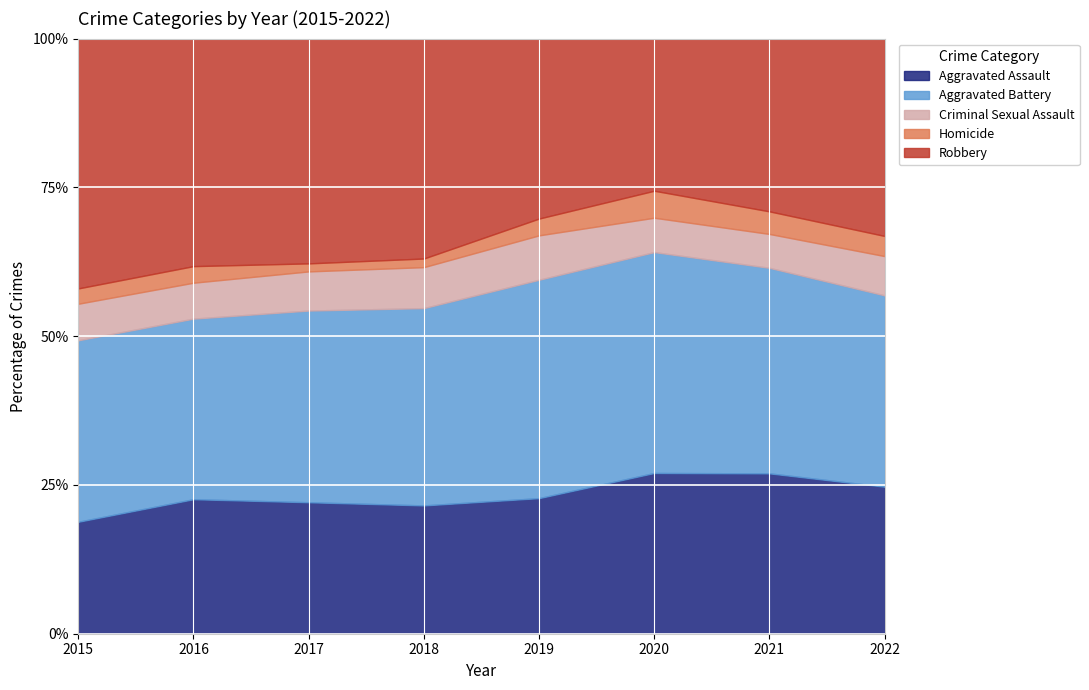

Does the chart display data point markers on the line(s)?

No